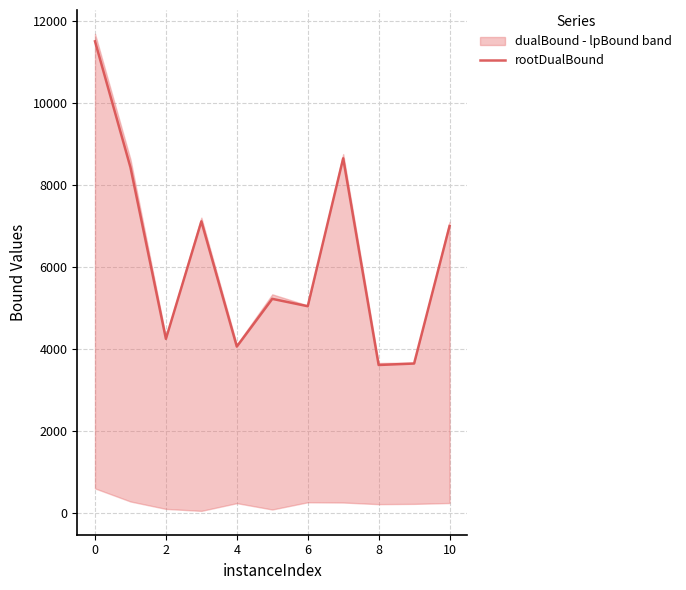

What is the minimum value for rootDualBound?

3617.2